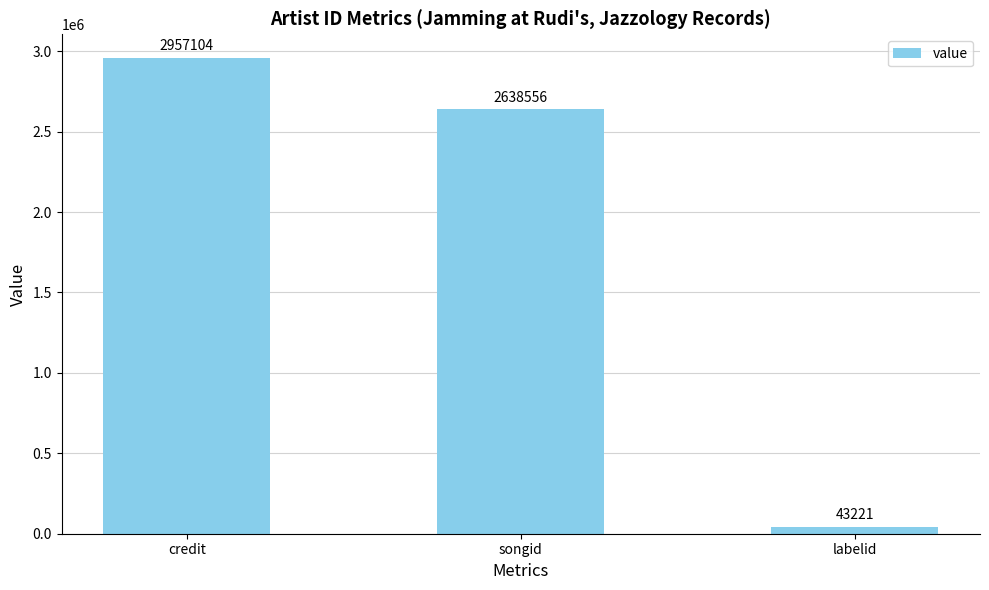

Rank the categories by value from lowest to highest.

labelid, songid, credit